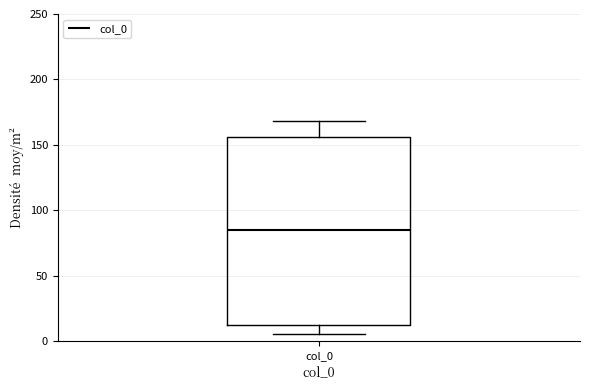

Read this box plot against the y-axis: the position of the median line, the range covered by the box, and the ends of both whiskers. The values are not printed on the chart, so give them approximately, as read against the axis.

median 85, box 10 to 155, whiskers 5 to 170